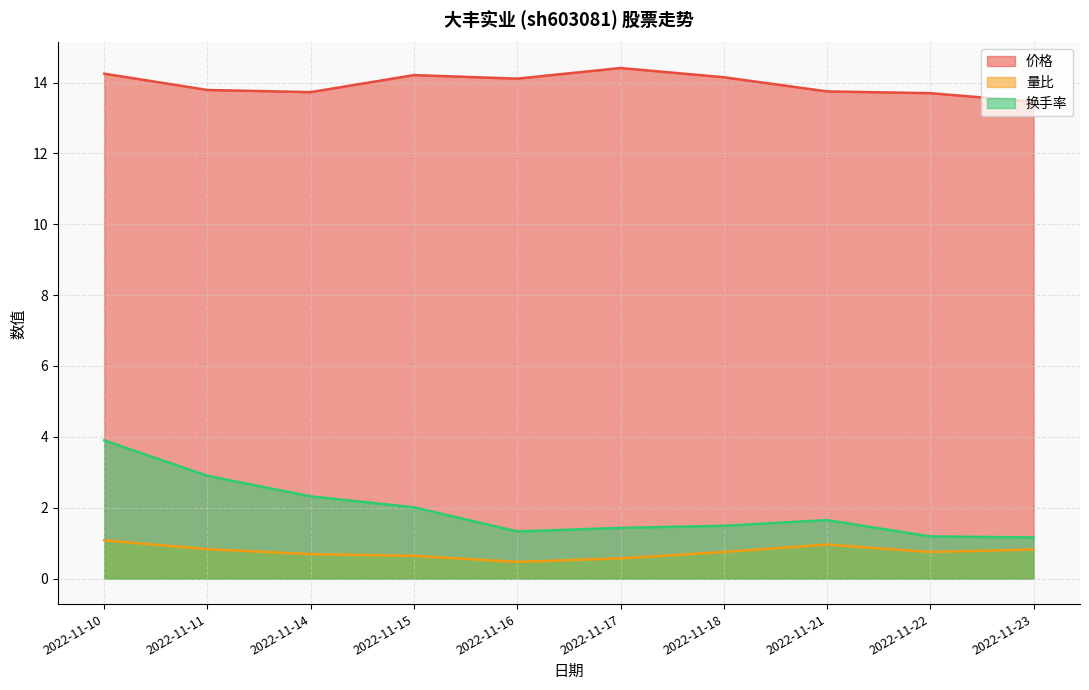

What is the difference between the second highest and second lowest values in the 价格 series?

0.6